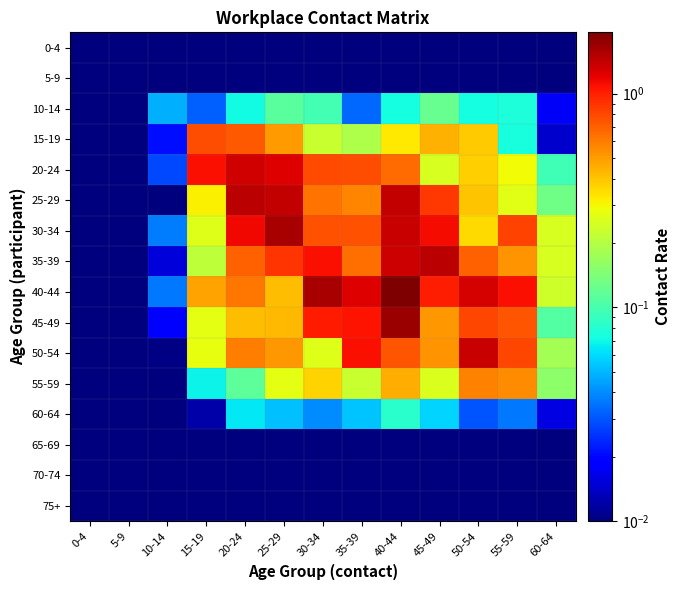

Reading left to right, transcribe all the data shown in this chart.

0-4: 0-4=0.0	5-9=0.0	10-14=0.0	15-19=0.0	20-24=0.0	25-29=0.0	30-34=0.0	35-39=0.0	40-44=0.0	45-49=0.0	50-54=0.0	55-59=0.0	60-64=0.0
5-9: 0-4=0.0	5-9=0.0	10-14=0.0	15-19=0.0	20-24=0.0	25-29=0.0	30-34=0.0	35-39=0.0	40-44=0.0	45-49=0.0	50-54=0.0	55-59=0.0	60-64=0.0
10-14: 0-4=0.0	5-9=0.0	10-14=0.0	15-19=0.0	20-24=0.1	25-29=0.1	30-34=0.1	35-39=0.0	40-44=0.1	45-49=0.1	50-54=0.1	55-59=0.1	60-64=0.0
15-19: 0-4=0.0	5-9=0.0	10-14=0.0	15-19=0.8	20-24=0.7	25-29=0.5	30-34=0.2	35-39=0.2	40-44=0.3	45-49=0.4	50-54=0.4	55-59=0.1	60-64=0.0
20-24: 0-4=0.0	5-9=0.0	10-14=0.0	15-19=1.1	20-24=1.3	25-29=1.2	30-34=0.8	35-39=0.8	40-44=0.7	45-49=0.2	50-54=0.4	55-59=0.3	60-64=0.1
25-29: 0-4=0.0	5-9=0.0	10-14=0.0	15-19=0.3	20-24=1.5	25-29=1.4	30-34=0.6	35-39=0.6	40-44=1.4	45-49=0.9	50-54=0.4	55-59=0.3	60-64=0.1
30-34: 0-4=0.0	5-9=0.0	10-14=0.0	15-19=0.3	20-24=1.1	25-29=1.6	30-34=0.8	35-39=0.8	40-44=1.4	45-49=1.1	50-54=0.4	55-59=0.8	60-64=0.3
35-39: 0-4=0.0	5-9=0.0	10-14=0.0	15-19=0.2	20-24=0.7	25-29=0.9	30-34=1.1	35-39=0.6	40-44=1.4	45-49=1.5	50-54=0.7	55-59=0.5	60-64=0.2
40-44: 0-4=0.0	5-9=0.0	10-14=0.0	15-19=0.5	20-24=0.6	25-29=0.4	30-34=1.6	35-39=1.2	40-44=1.9	45-49=1.0	50-54=1.3	55-59=1.1	60-64=0.2
45-49: 0-4=0.0	5-9=0.0	10-14=0.0	15-19=0.3	20-24=0.4	25-29=0.4	30-34=1.0	35-39=1.1	40-44=1.7	45-49=0.5	50-54=0.8	55-59=0.8	60-64=0.1
50-54: 0-4=0.0	5-9=0.0	10-14=0.0	15-19=0.3	20-24=0.6	25-29=0.5	30-34=0.3	35-39=1.1	40-44=0.7	45-49=0.5	50-54=1.4	55-59=0.8	60-64=0.2
55-59: 0-4=0.0	5-9=0.0	10-14=0.0	15-19=0.1	20-24=0.1	25-29=0.3	30-34=0.4	35-39=0.2	40-44=0.5	45-49=0.3	50-54=0.6	55-59=0.5	60-64=0.2
60-64: 0-4=0.0	5-9=0.0	10-14=0.0	15-19=0.0	20-24=0.1	25-29=0.1	30-34=0.0	35-39=0.1	40-44=0.1	45-49=0.1	50-54=0.0	55-59=0.0	60-64=0.0
65-69: 0-4=0.0	5-9=0.0	10-14=0.0	15-19=0.0	20-24=0.0	25-29=0.0	30-34=0.0	35-39=0.0	40-44=0.0	45-49=0.0	50-54=0.0	55-59=0.0	60-64=0.0
70-74: 0-4=0.0	5-9=0.0	10-14=0.0	15-19=0.0	20-24=0.0	25-29=0.0	30-34=0.0	35-39=0.0	40-44=0.0	45-49=0.0	50-54=0.0	55-59=0.0	60-64=0.0
75+: 0-4=0.0	5-9=0.0	10-14=0.0	15-19=0.0	20-24=0.0	25-29=0.0	30-34=0.0	35-39=0.0	40-44=0.0	45-49=0.0	50-54=0.0	55-59=0.0	60-64=0.0